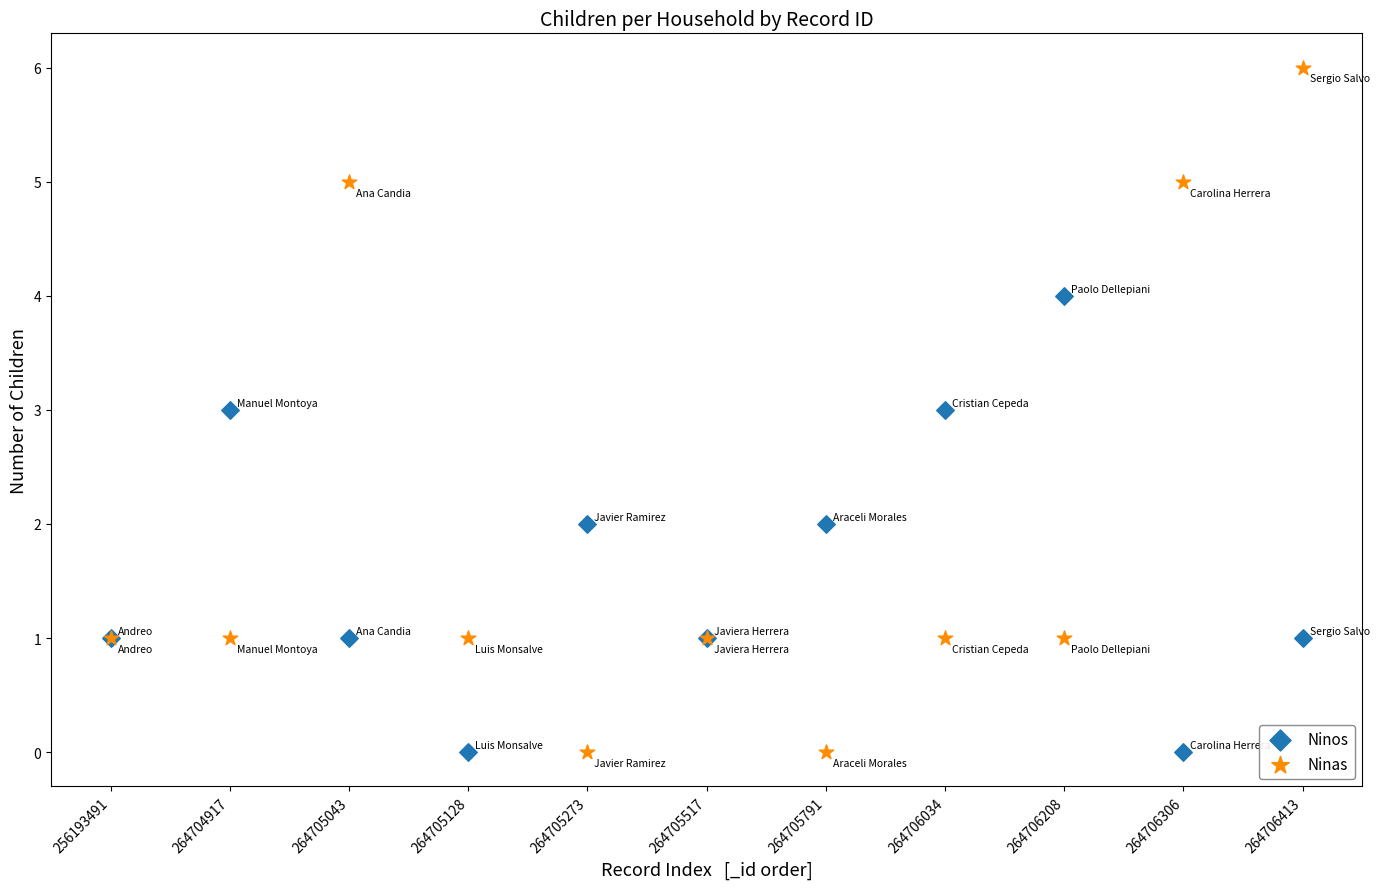

What are all the series names shown in the legend?

Ninos, Ninas